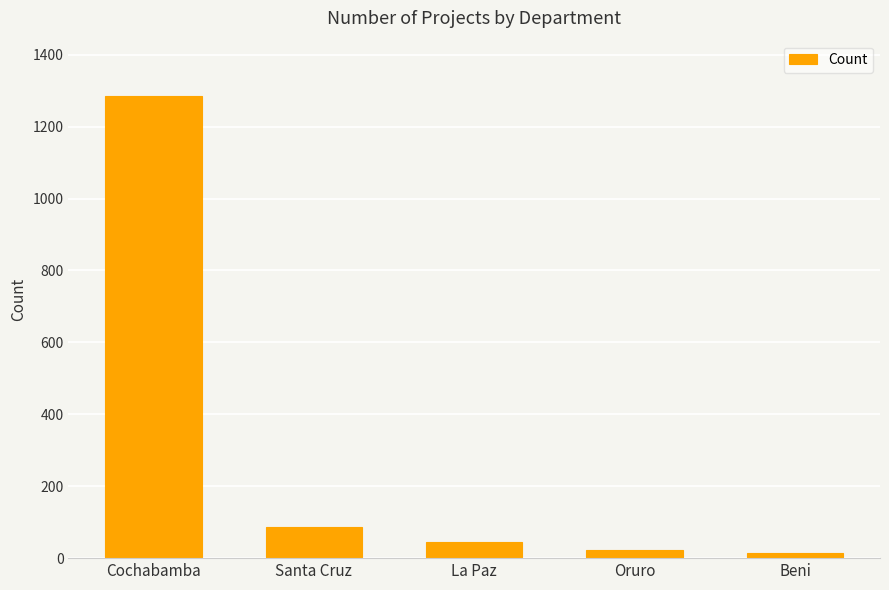

What is the label of the 3rd bar from the right?

La Paz